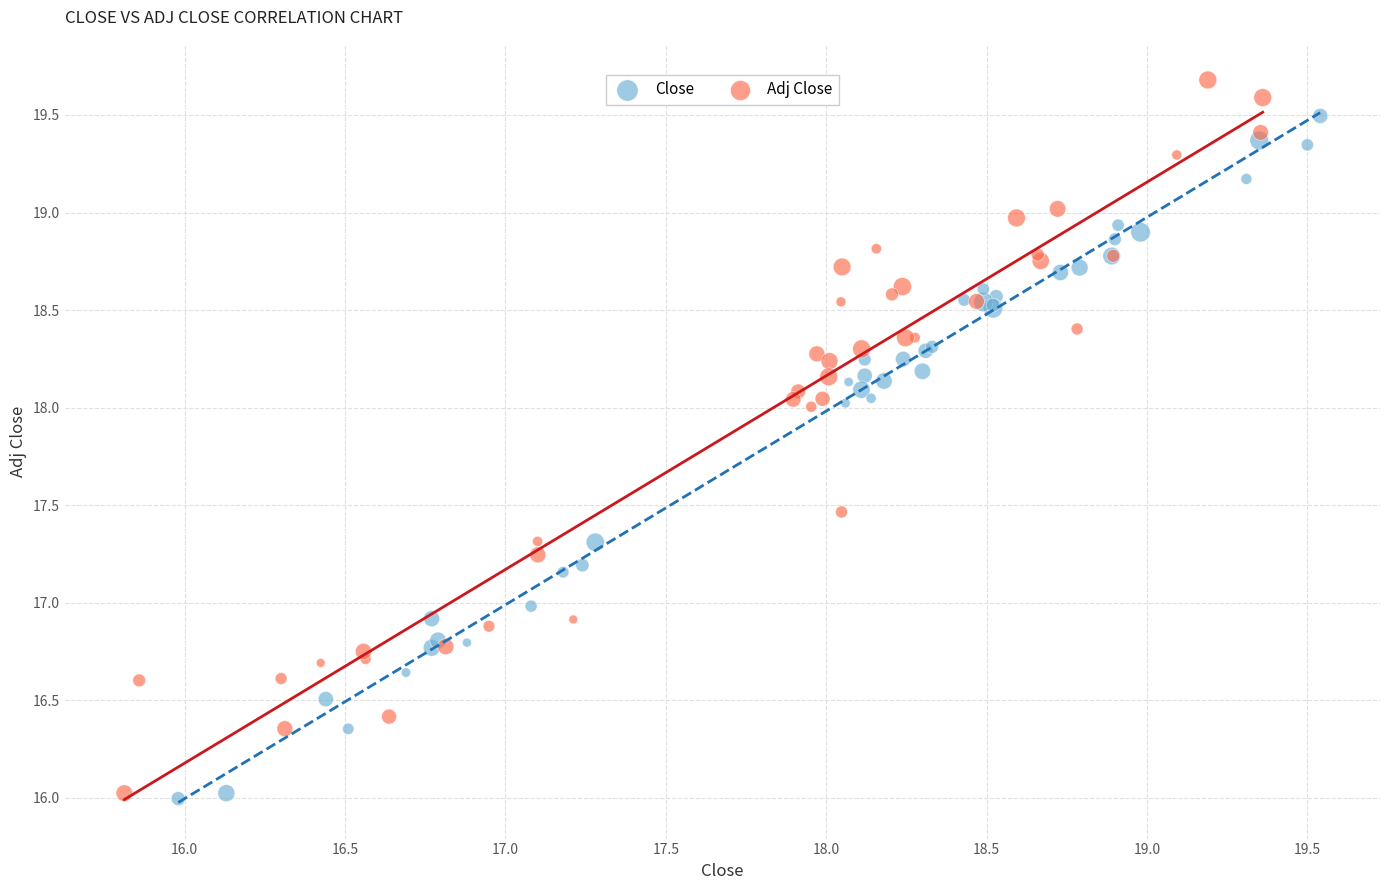

Which series contains the highest Y value?

Adj Close